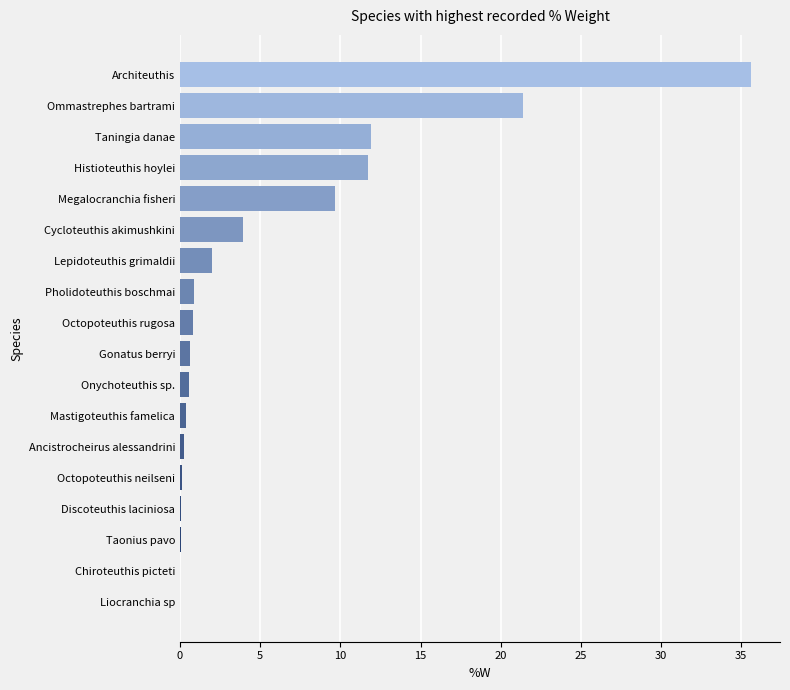

The chart shows a value of 36.5 at Ommastrephes bartrami. True or false?

False